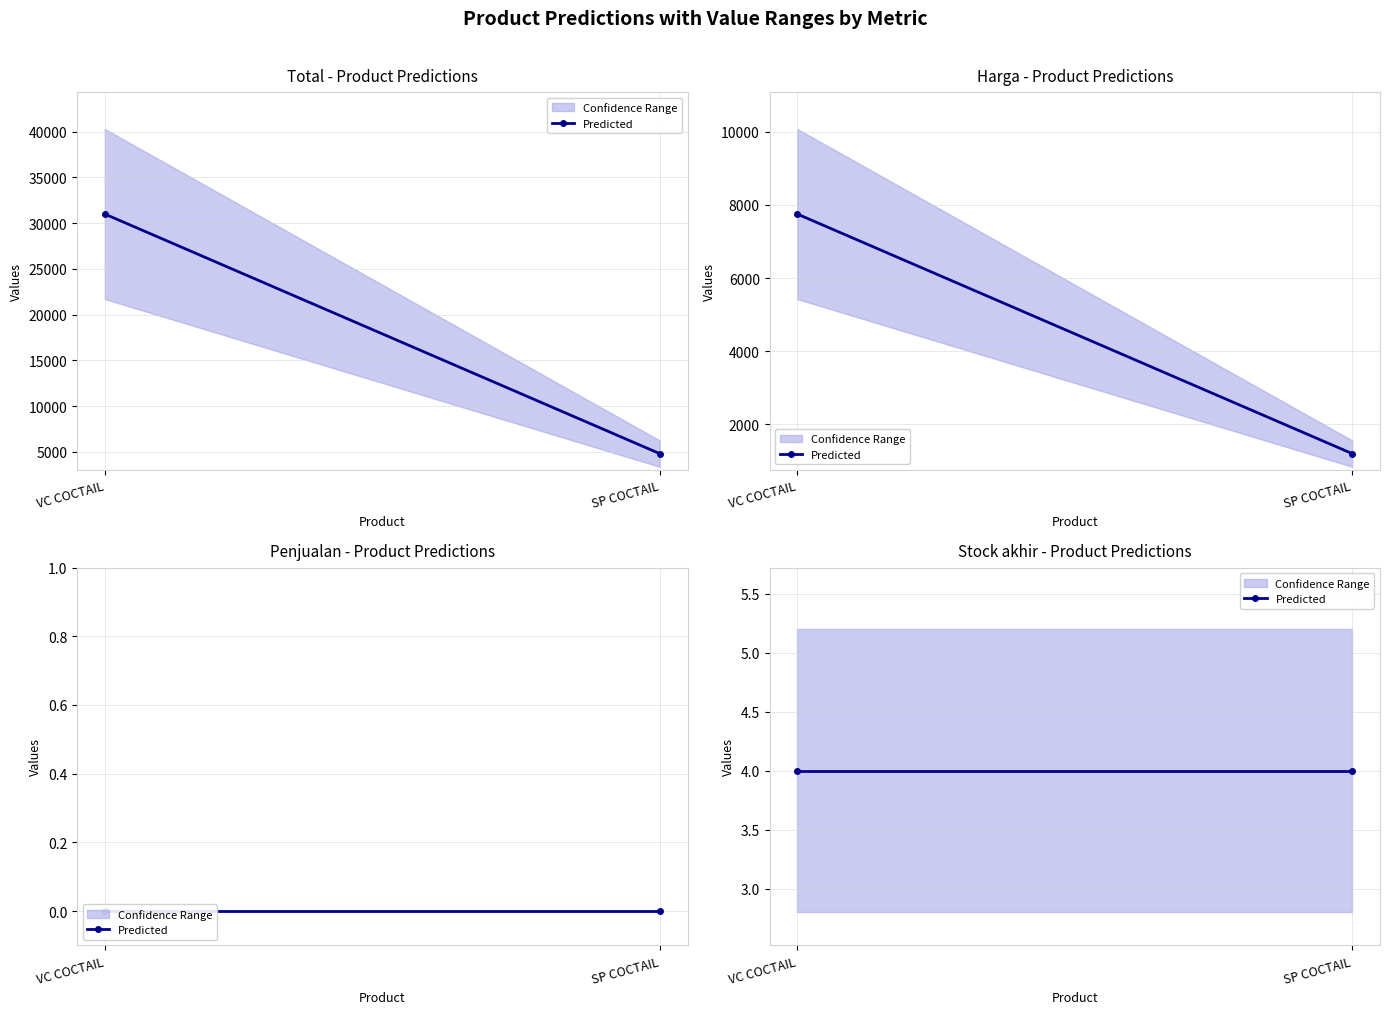

Reading left to right, list all the values displayed in this chart.

Total: 31000	4800
Harga: 7750	1200
Penjualan: 0	0
Stock akhir: 4	4